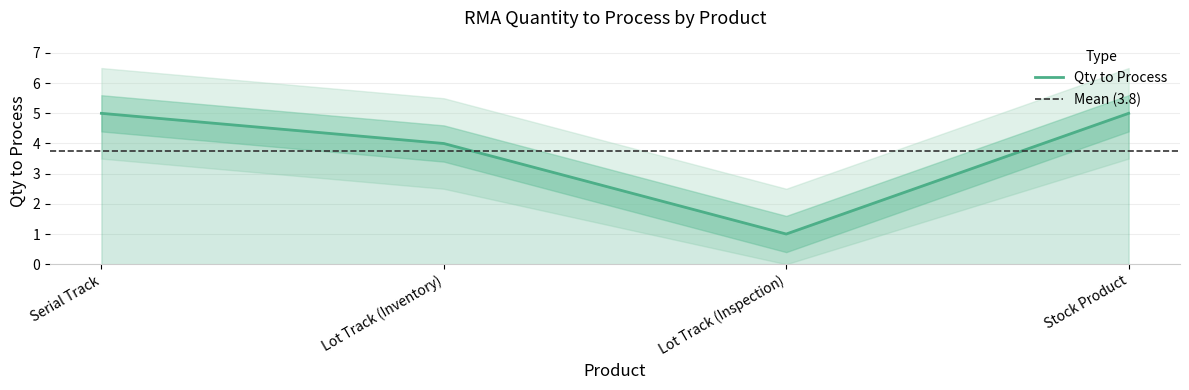

What is the difference between the second highest and second lowest values?

1